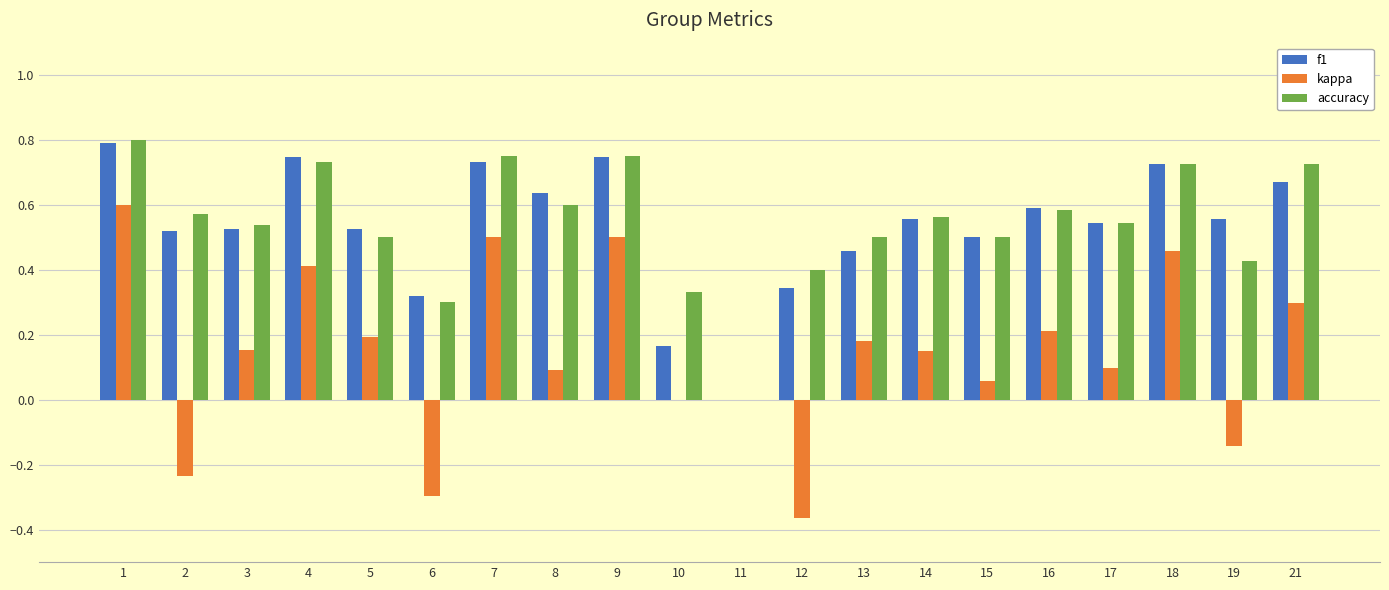

How many data points does each series have?

20